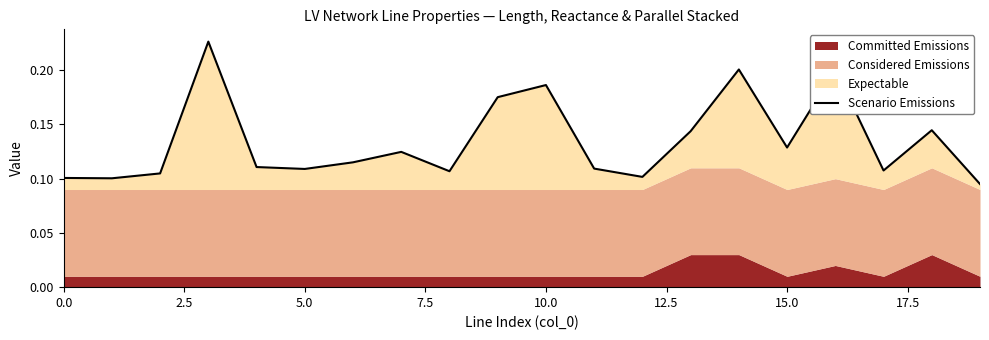

How many lines are shown in the chart?

1